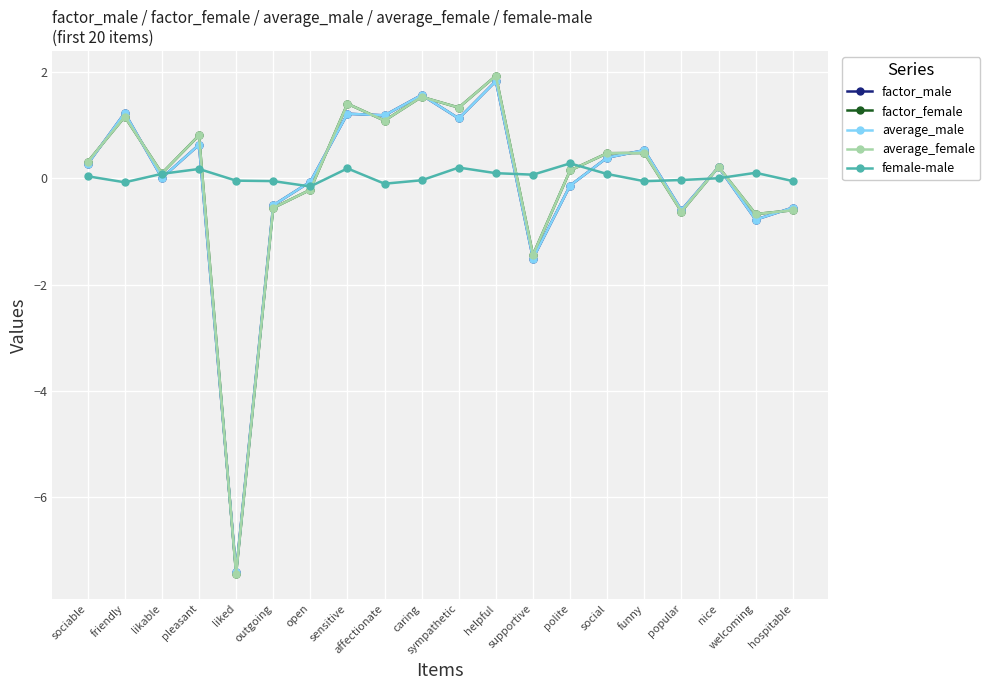

At which category does average_male reach its first local peak?

friendly